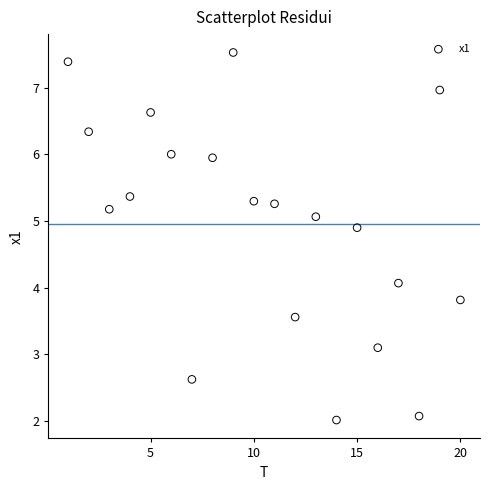

What Y value in the scatter plot is closest to 4?

4.1